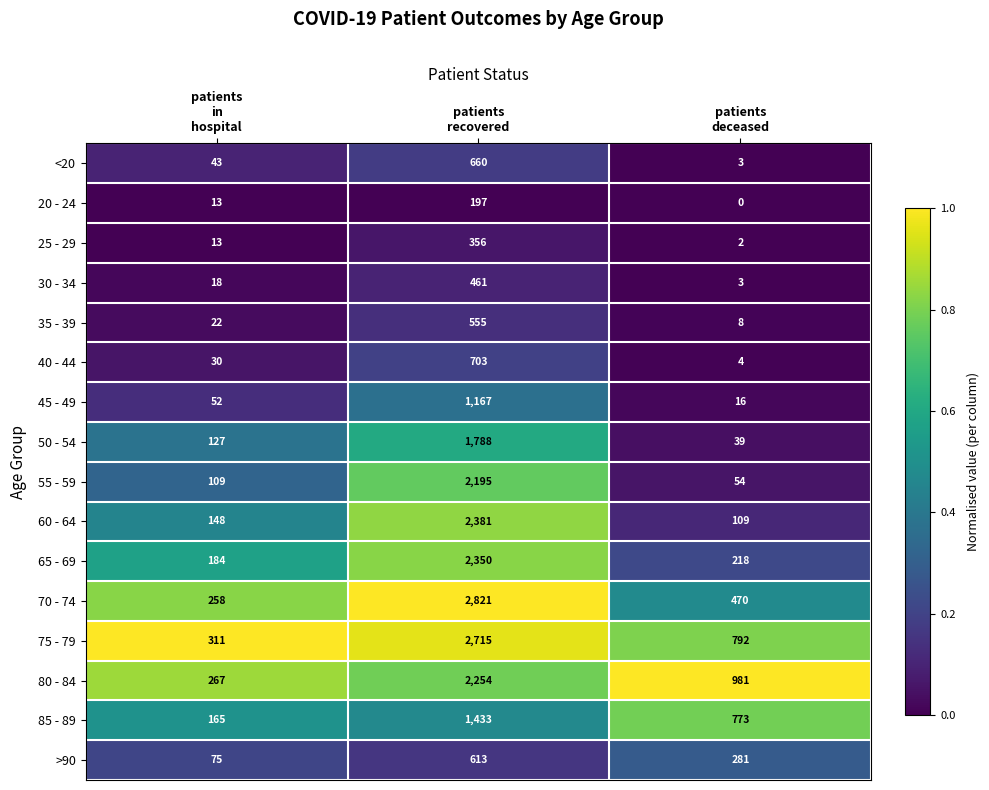

What is the total value across all series at patients
deceased?

3753